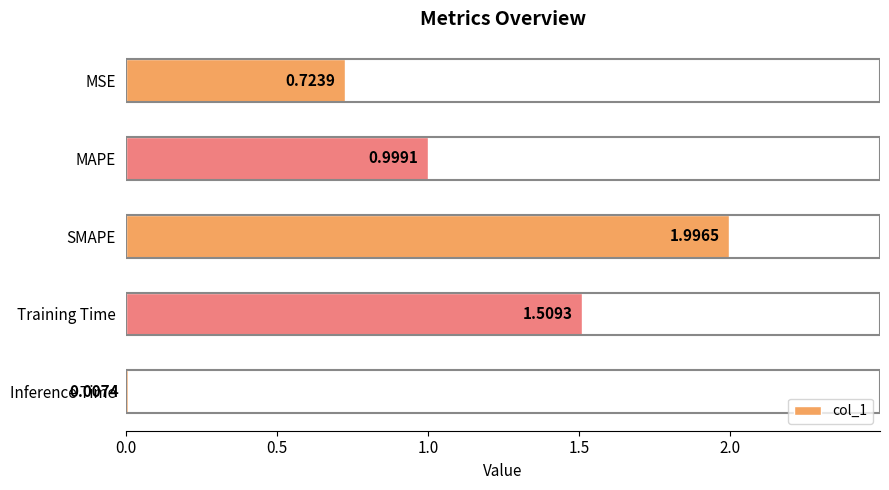

Which label corresponds to the largest value in the chart?

SMAPE